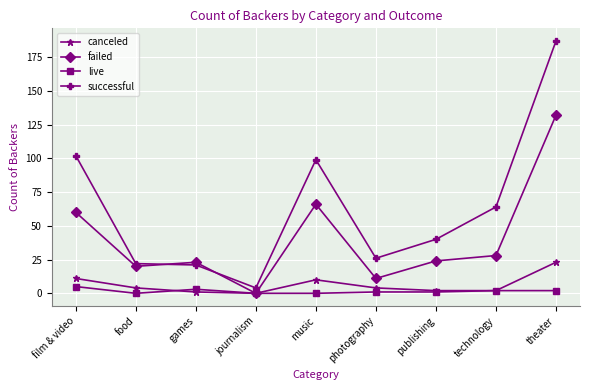

The successful series shows 327 at theater. True or false?

False